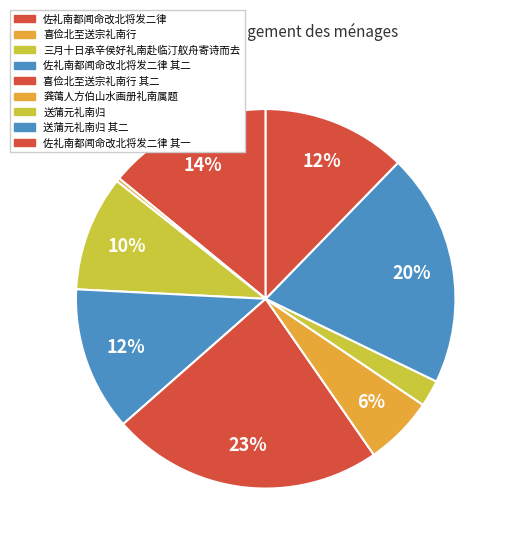

To the nearest percent, what is the difference between the largest and smallest slice percentages?

23%